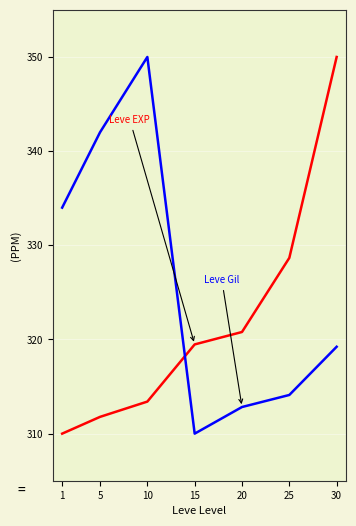

At which category is the sum across all series the highest?

30